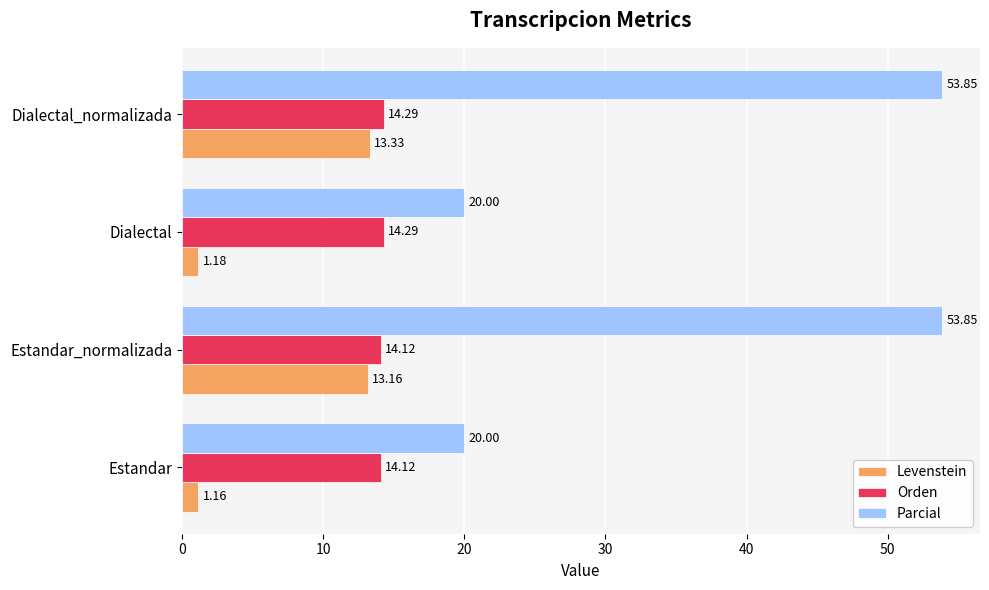

Which series has the largest total across all categories?

Parcial